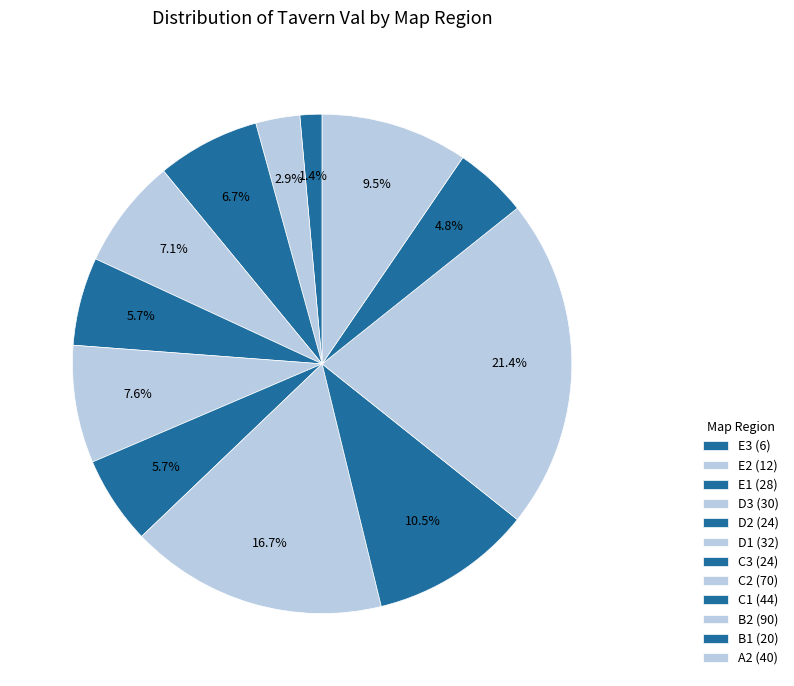

How many slices are in this pie chart?

12